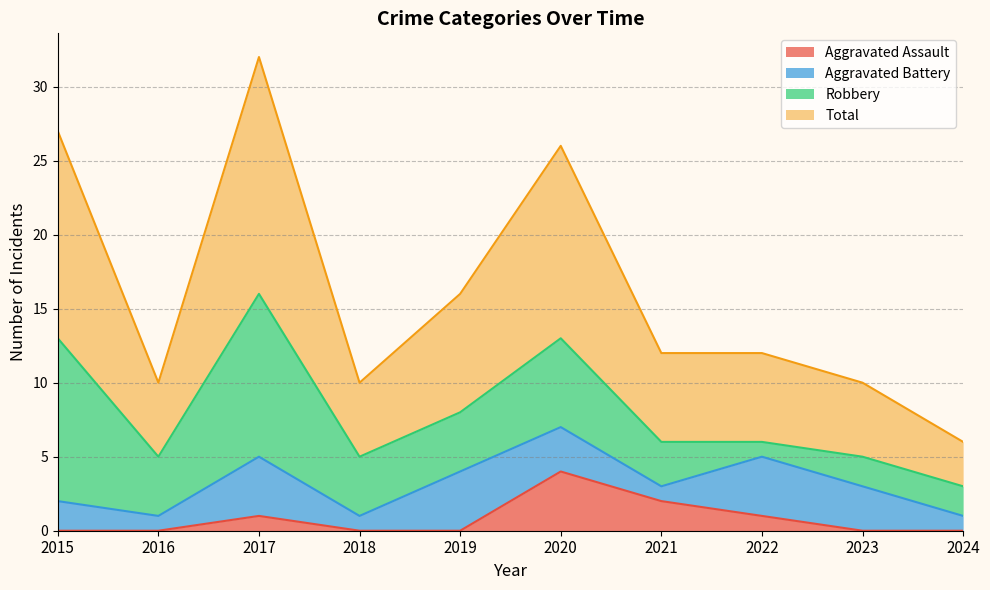

True or false: Total and Aggravated Assault intersect in this chart.

False